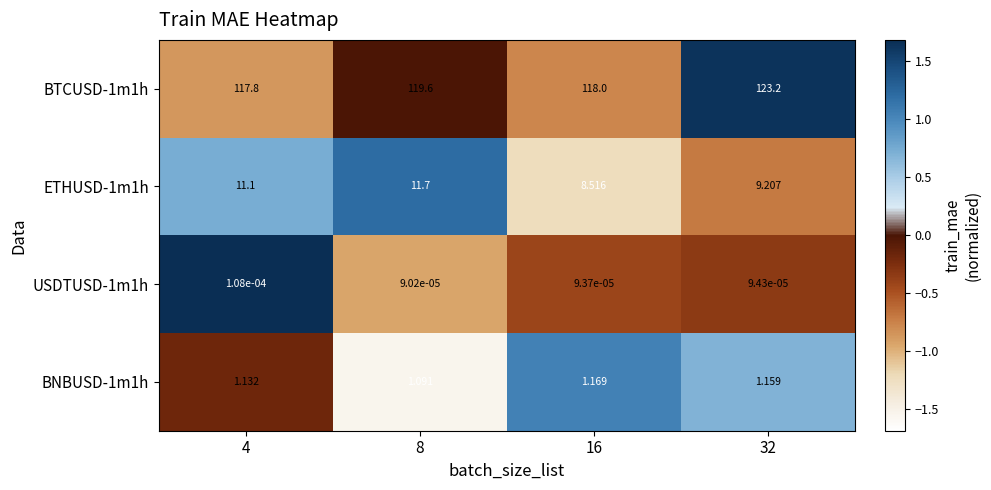

Is the value of BNBUSD-1m1h at 4 greater than the value of USDTUSD-1m1h at 4?

Yes